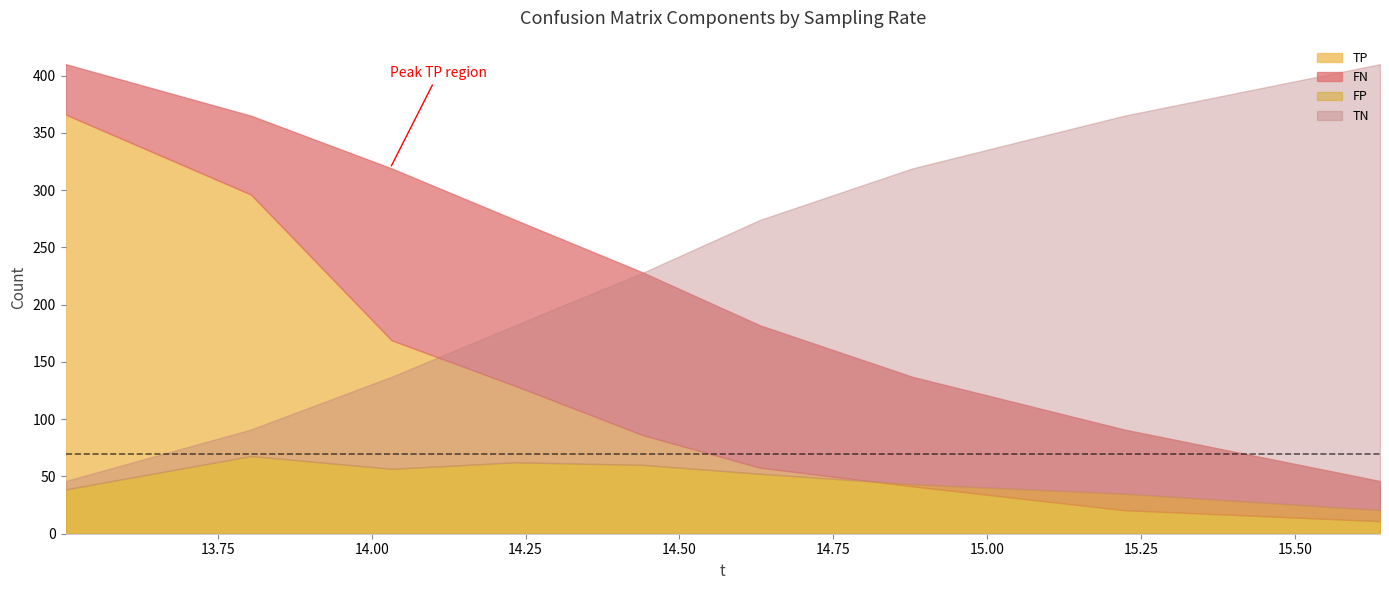

Which series changed the most between 137 and 137?

TN